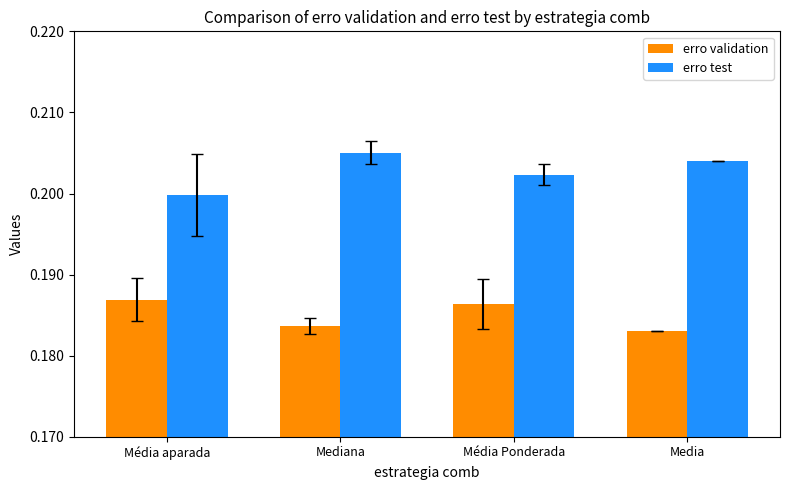

What position from the right is Média aparada?

4